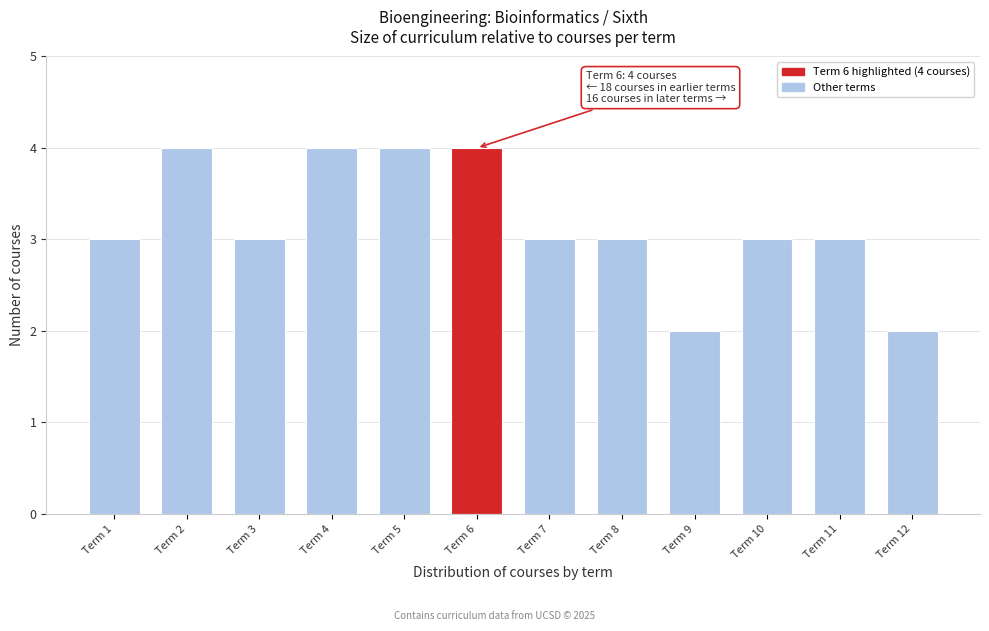

Reading left to right, extract all data points from this chart.

Term 1=3	Term 2=4	Term 3=3	Term 4=4	Term 5=4	Term 6=4	Term 7=3	Term 8=3	Term 9=2	Term 10=3	Term 11=3	Term 12=2